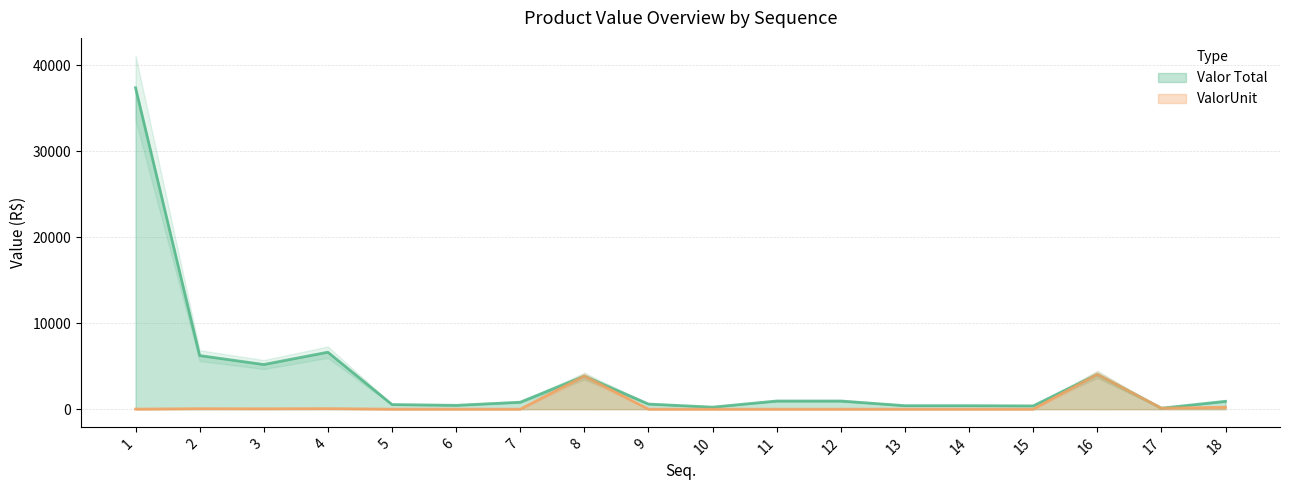

Reading left to right, extract all data points from this chart.

Valor Total: 37394.5	6235.7	5193.9	6627.0	540.5	447.9	811.3	3844.0	598.3	237.9	951.5	951.5	407.9	407.9	380.8	4042.2	114.4	915.2
ValorUnit: 9.0	57.4	45.1	65.9	0.4	0.4	0.5	3844.0	0.3	0.3	0.0	0.0	0.3	0.3	0.2	4042.2	114.4	228.8